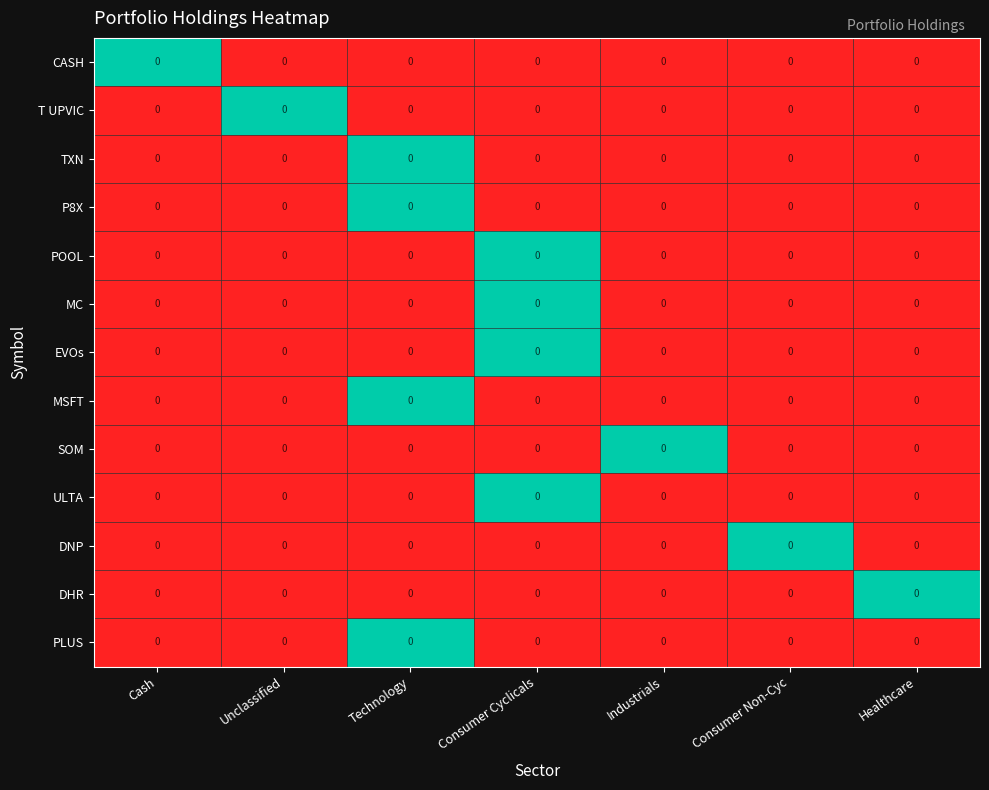

How many data points in MC are above 0?

1